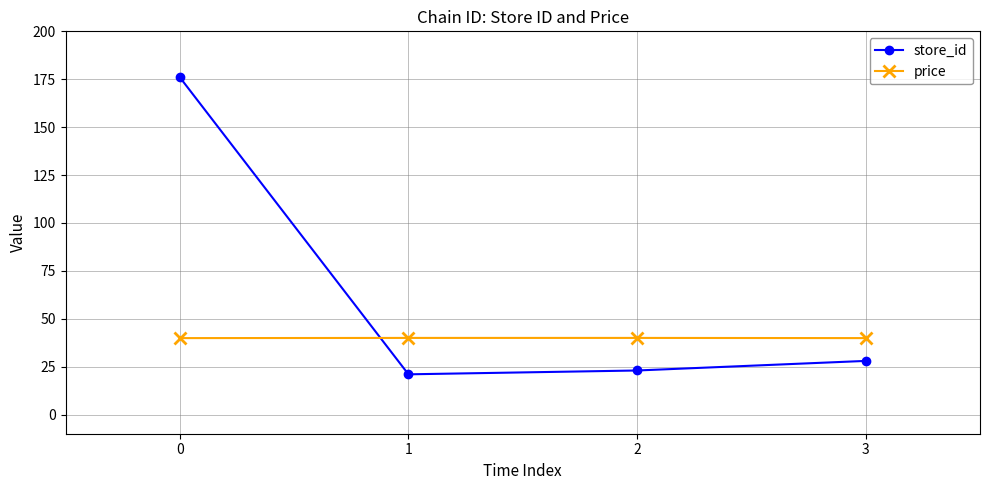

Does the chart have visible grid lines?

Yes